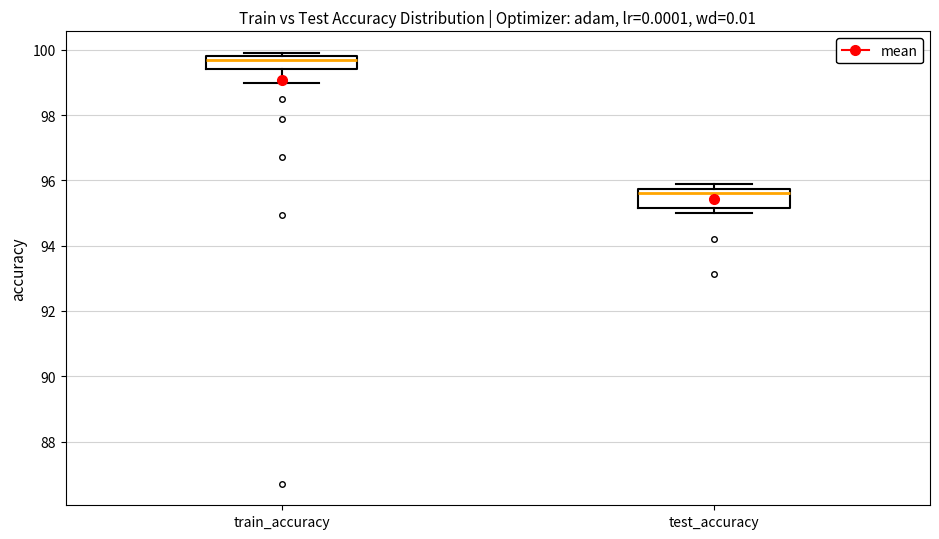

Reading left to right, transcribe this box plot: for each box, give where its median line is, the range the box spans, and where its two whiskers end, as read against the y-axis. The values are not printed on the chart, so give them approximately, as read against the axis.

train_accuracy: median 99.6, box 99.4 to 99.8, whiskers 99.0 to 100.0
test_accuracy: median 95.6, box 95.2 to 95.8, whiskers 95.0 to 95.8 (just above the box's upper edge)